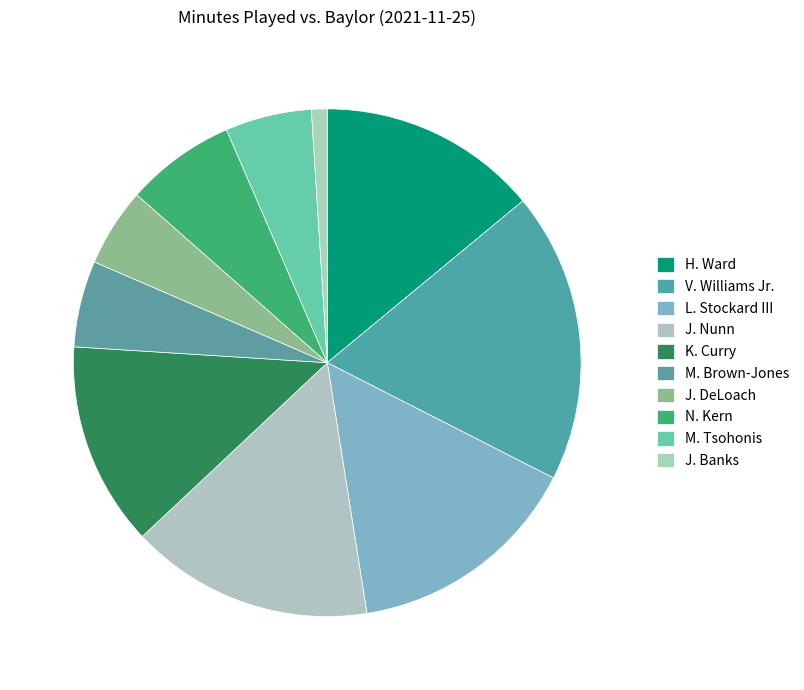

How many slices are in this pie chart?

10